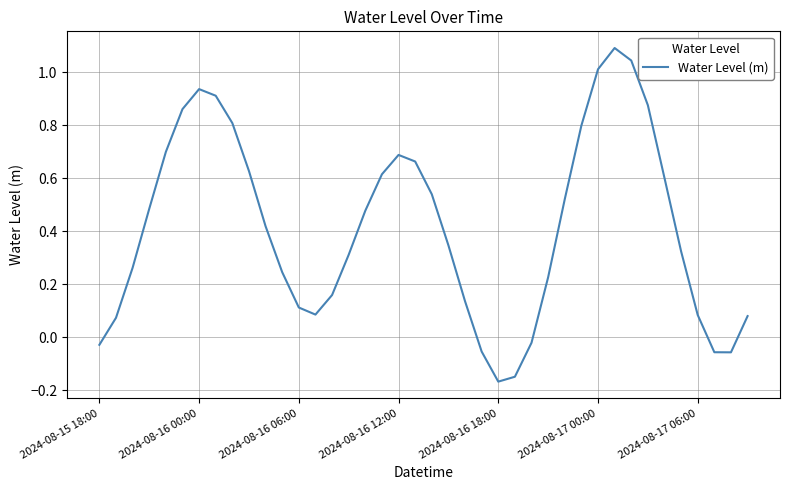

How many negative values are there?

7